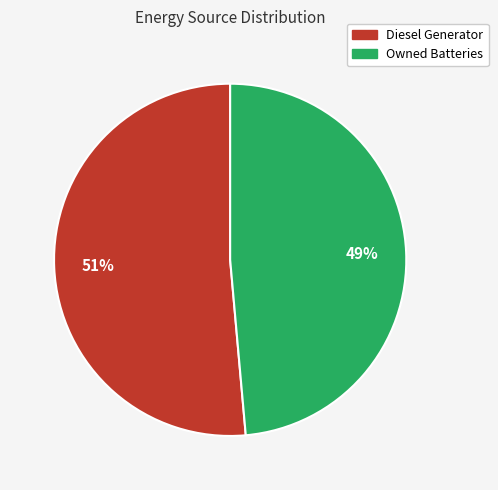

Is there a majority slice in this chart?

Yes